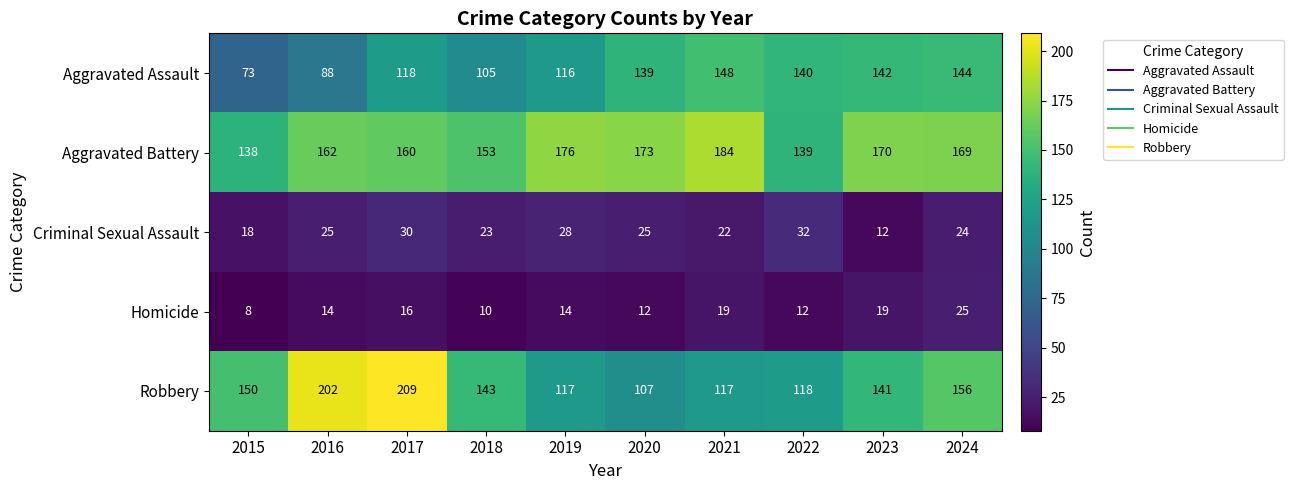

Which label corresponds to the smallest value in the chart?

2015